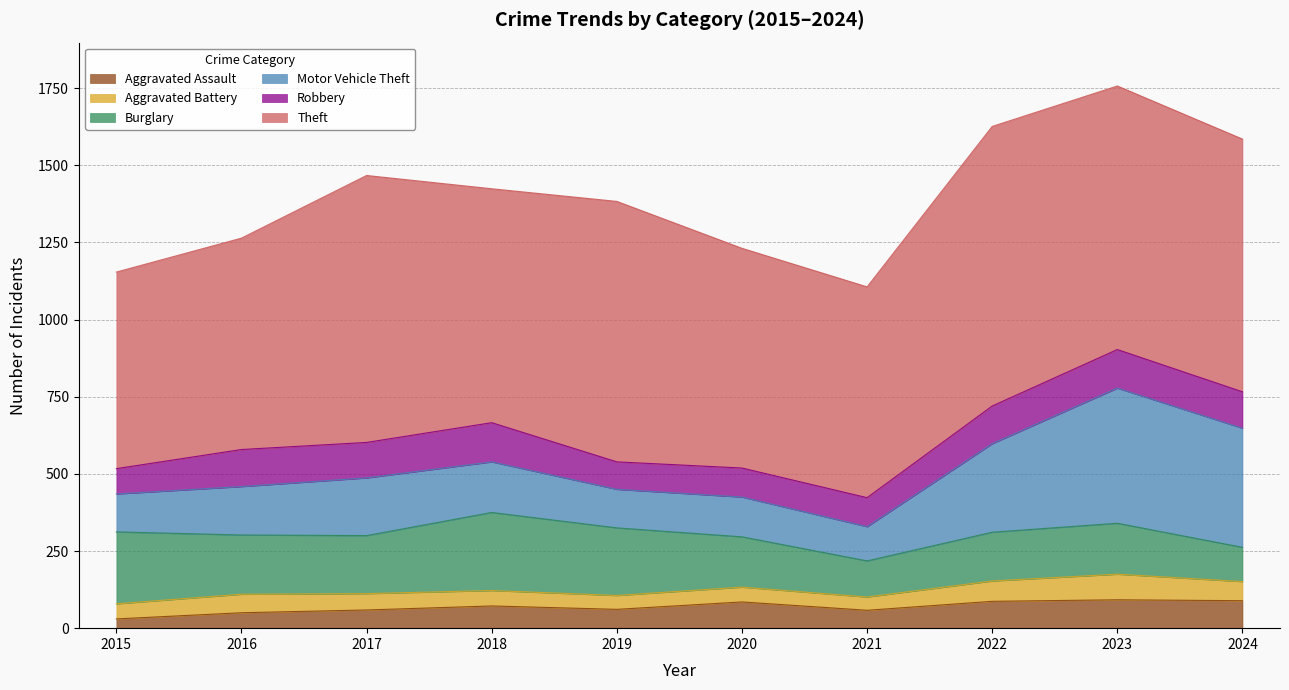

What are all the series names shown in the legend?

Aggravated Assault, Aggravated Battery, Burglary, Motor Vehicle Theft, Robbery, Theft